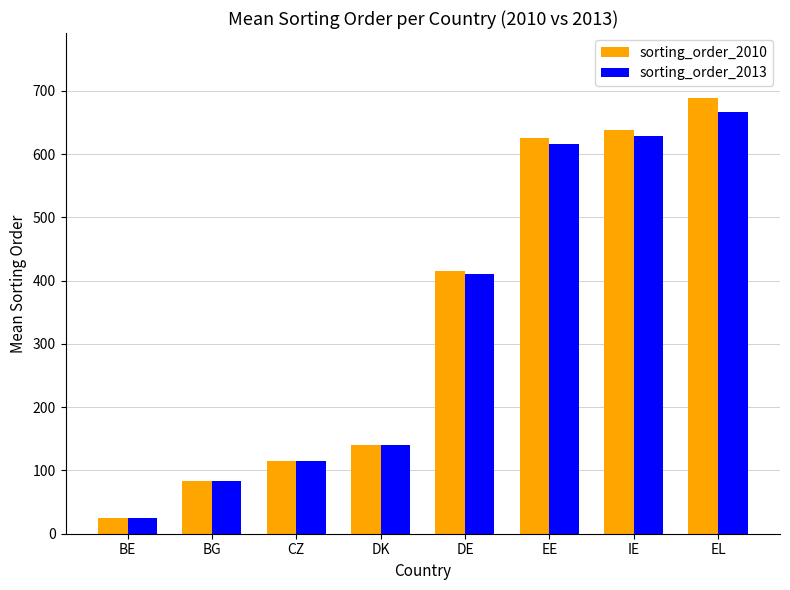

What is the label of the 7th bar from the left?

IE